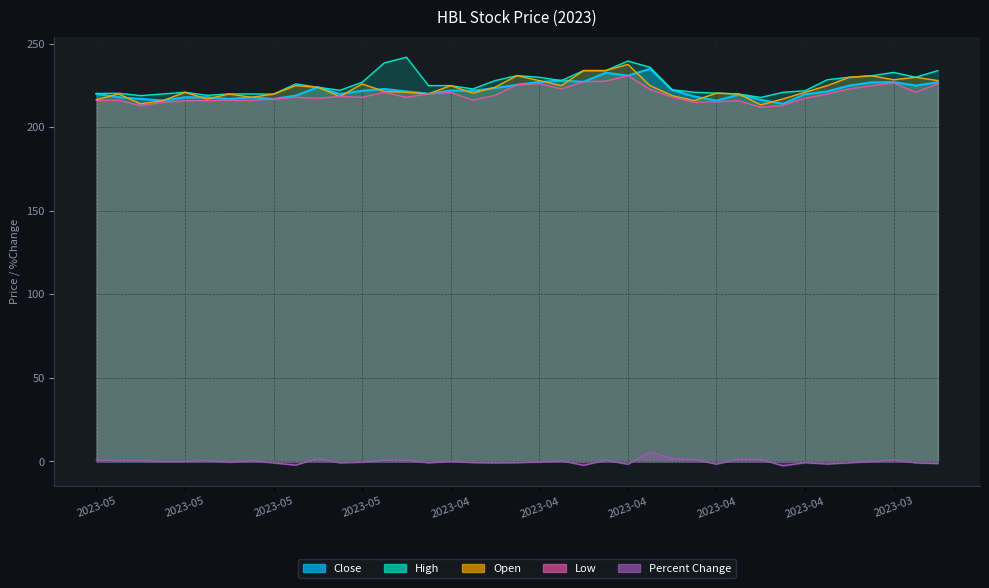

What is the sum of all Open values?

8702.3